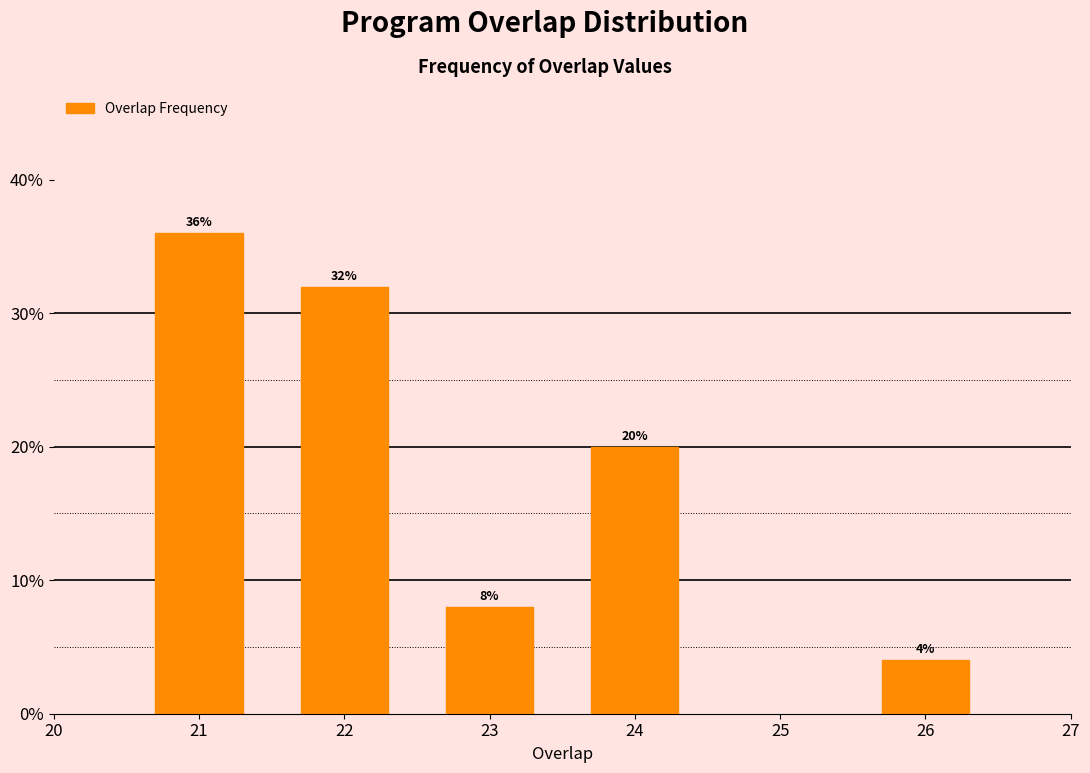

Reading left to right, what are all the values shown in this chart?

36	32	8	20	4